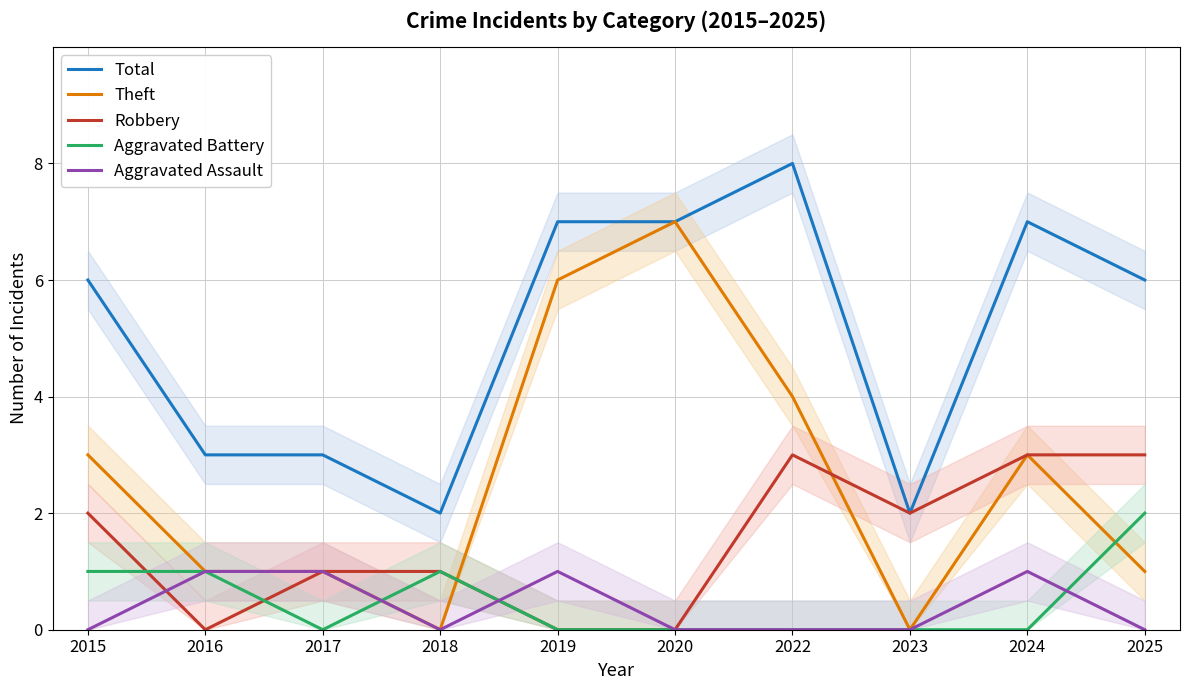

How many intersections are there between Theft and Robbery?

2